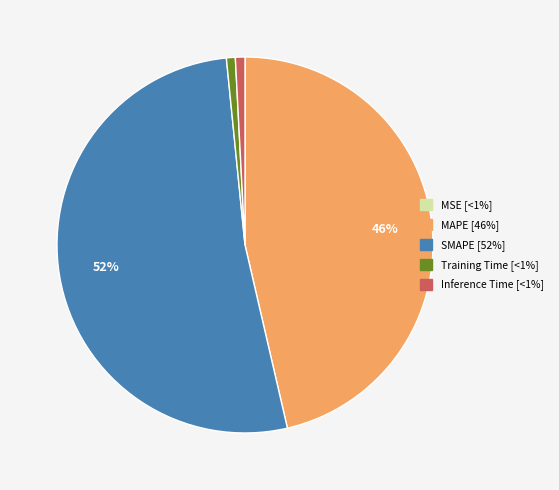

Which category has the biggest portion of the pie?

SMAPE